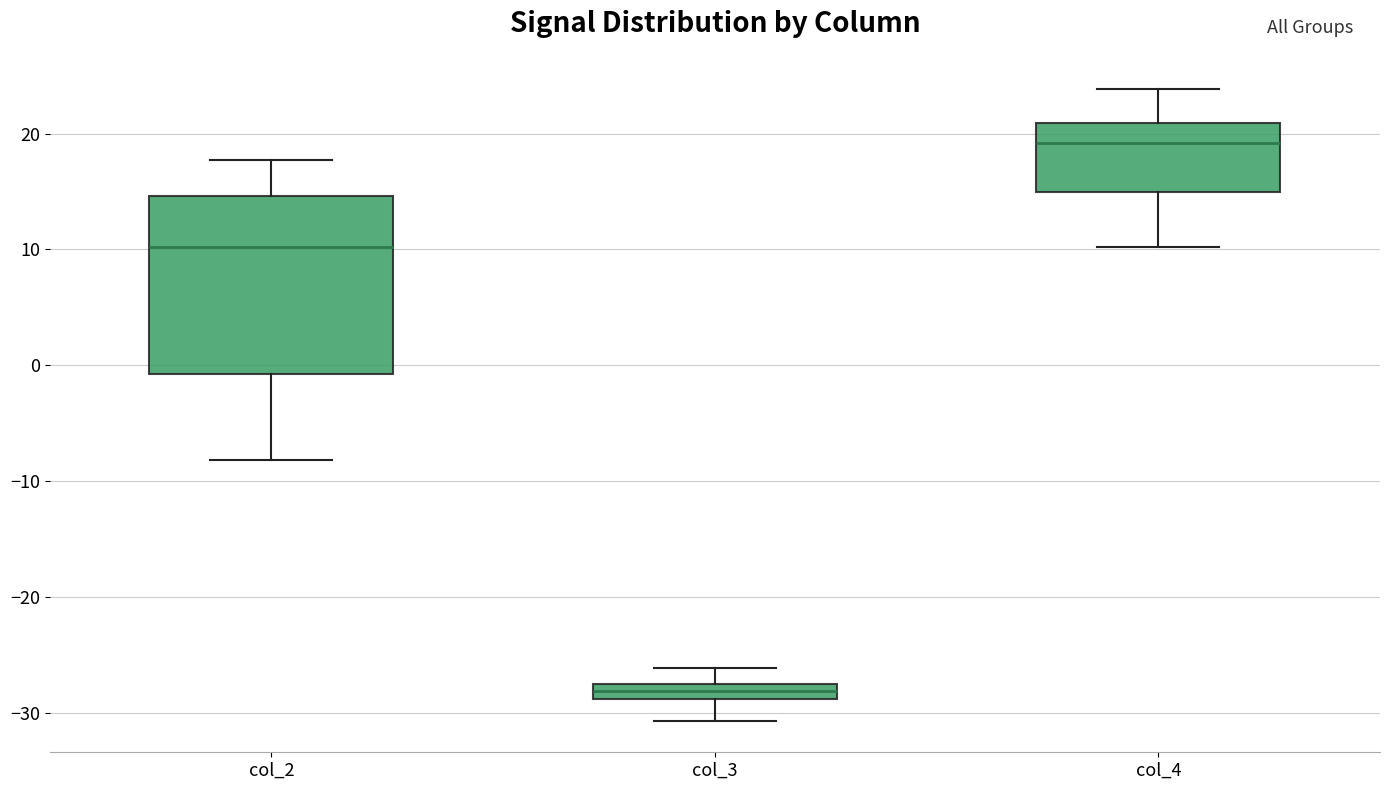

Where is the lower edge of the box for col_2 on the y-axis? The values are not printed on the chart, so give them approximately, as read against the axis.

-1